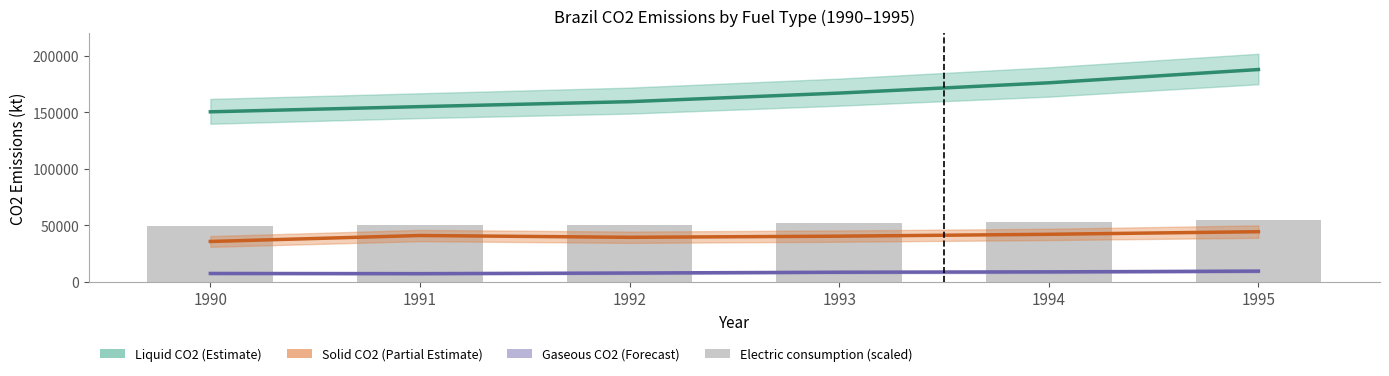

At which label does Liquid CO2 (Estimate) reach its peak?

1995